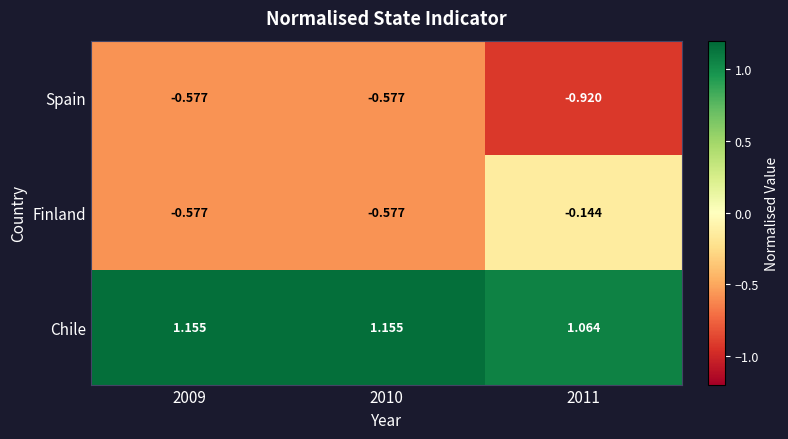

Rank the series by their maximum value, from lowest to highest.

Spain, Finland, Chile